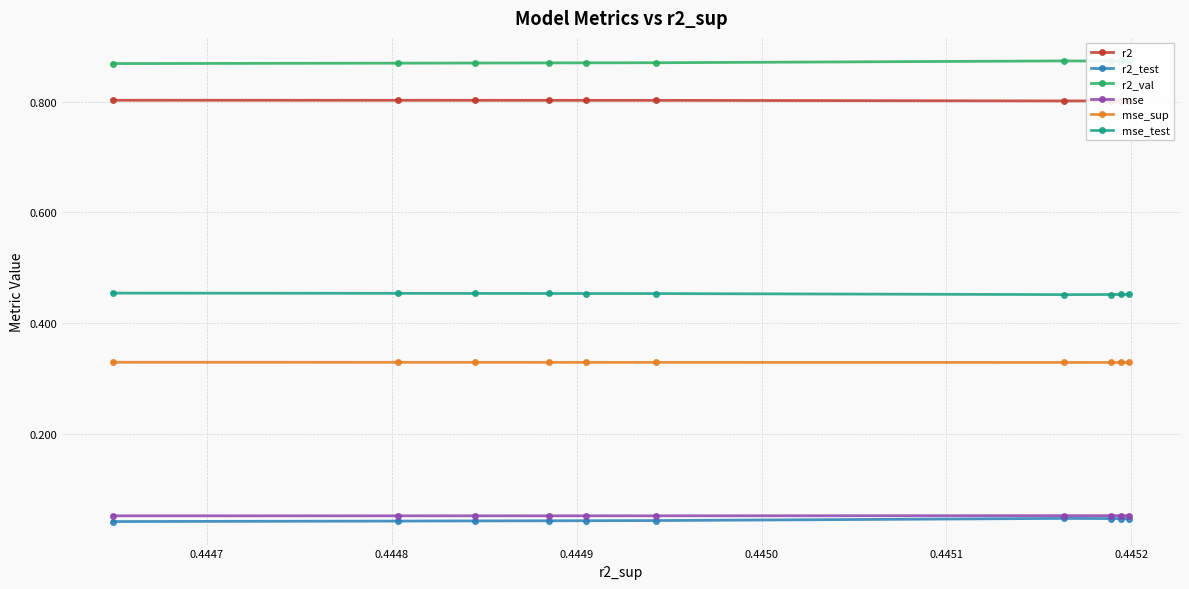

What is the value of the mse_test point at the 7th from the left?

0.5